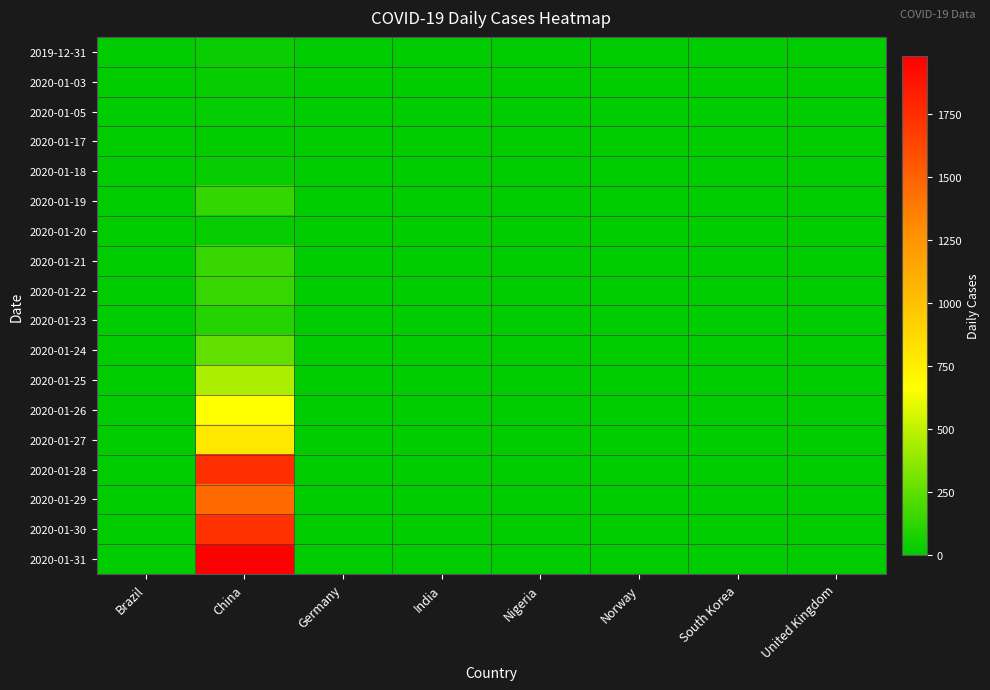

Reading left to right, list all the values displayed in this chart.

2019-12-31: Brazil=0	China=27	Germany=0	India=0	Nigeria=0	Norway=0	South Korea=0	United Kingdom=0
2020-01-03: Brazil=0	China=17	Germany=0	India=0	Nigeria=0	Norway=0	South Korea=0	United Kingdom=0
2020-01-05: Brazil=0	China=15	Germany=0	India=0	Nigeria=0	Norway=0	South Korea=0	United Kingdom=0
2020-01-17: Brazil=0	China=4	Germany=0	India=0	Nigeria=0	Norway=0	South Korea=0	United Kingdom=0
2020-01-18: Brazil=0	China=17	Germany=0	India=0	Nigeria=0	Norway=0	South Korea=0	United Kingdom=0
2020-01-19: Brazil=0	China=136	Germany=0	India=0	Nigeria=0	Norway=0	South Korea=0	United Kingdom=0
2020-01-20: Brazil=0	China=19	Germany=0	India=0	Nigeria=0	Norway=0	South Korea=1	United Kingdom=0
2020-01-21: Brazil=0	China=151	Germany=0	India=0	Nigeria=0	Norway=0	South Korea=0	United Kingdom=1
2020-01-22: Brazil=0	China=140	Germany=0	India=0	Nigeria=0	Norway=0	South Korea=0	United Kingdom=0
2020-01-23: Brazil=0	China=97	Germany=0	India=0	Nigeria=0	Norway=0	South Korea=0	United Kingdom=0
2020-01-24: Brazil=0	China=259	Germany=0	India=0	Nigeria=0	Norway=0	South Korea=1	United Kingdom=0
2020-01-25: Brazil=0	China=441	Germany=0	India=0	Nigeria=0	Norway=0	South Korea=0	United Kingdom=1
2020-01-26: Brazil=0	China=665	Germany=0	India=0	Nigeria=0	Norway=0	South Korea=1	United Kingdom=0
2020-01-27: Brazil=0	China=787	Germany=0	India=0	Nigeria=0	Norway=0	South Korea=1	United Kingdom=3
2020-01-28: Brazil=0	China=1753	Germany=1	India=0	Nigeria=0	Norway=0	South Korea=0	United Kingdom=0
2020-01-29: Brazil=0	China=1466	Germany=3	India=0	Nigeria=0	Norway=0	South Korea=0	United Kingdom=0
2020-01-30: Brazil=0	China=1740	Germany=0	India=1	Nigeria=0	Norway=0	South Korea=0	United Kingdom=0
2020-01-31: Brazil=0	China=1980	Germany=1	India=0	Nigeria=0	Norway=0	South Korea=3	United Kingdom=1